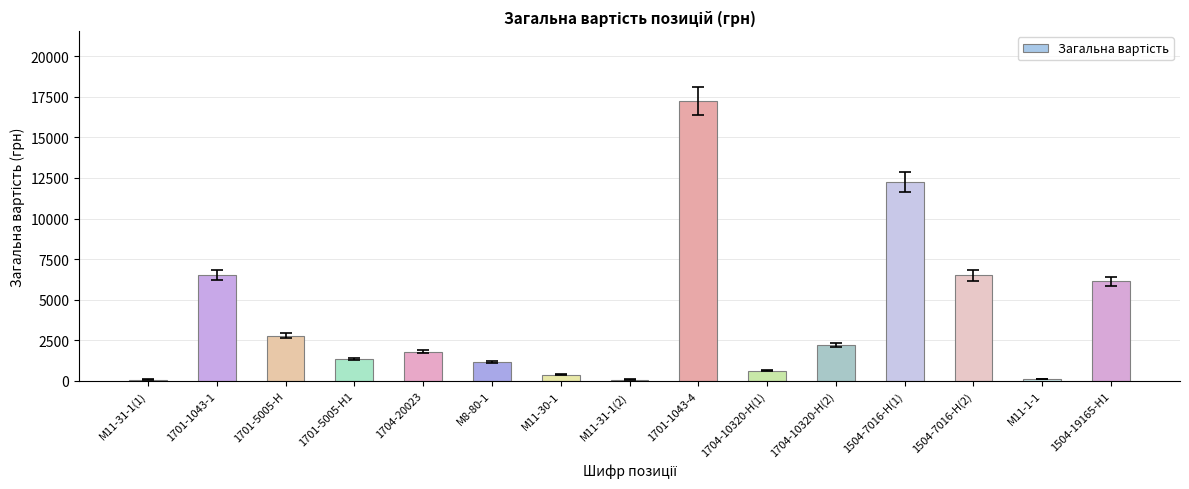

At which category does the chart reach its peak across all series?

1701-1043-4